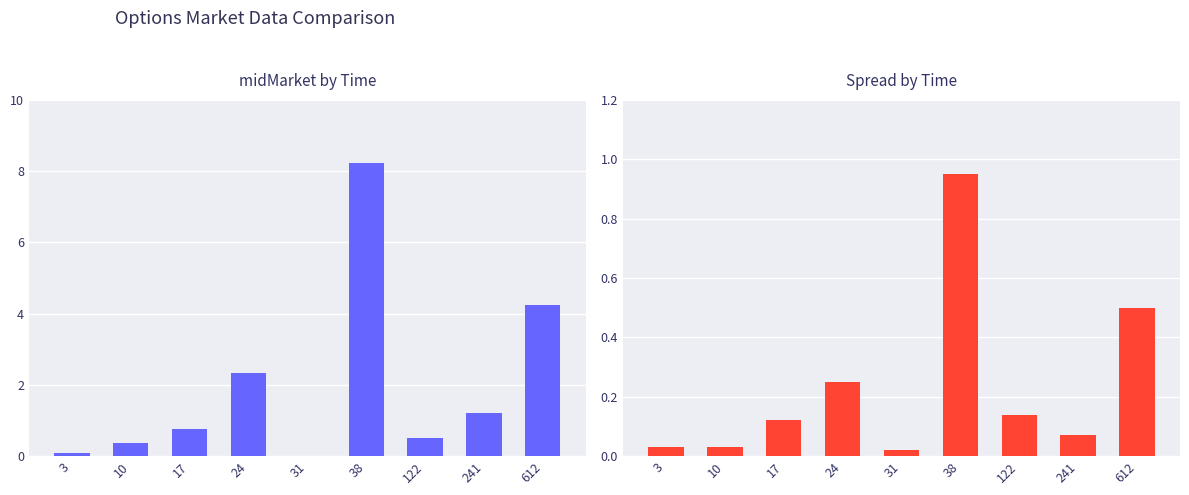

How many series are shown in this chart?

2